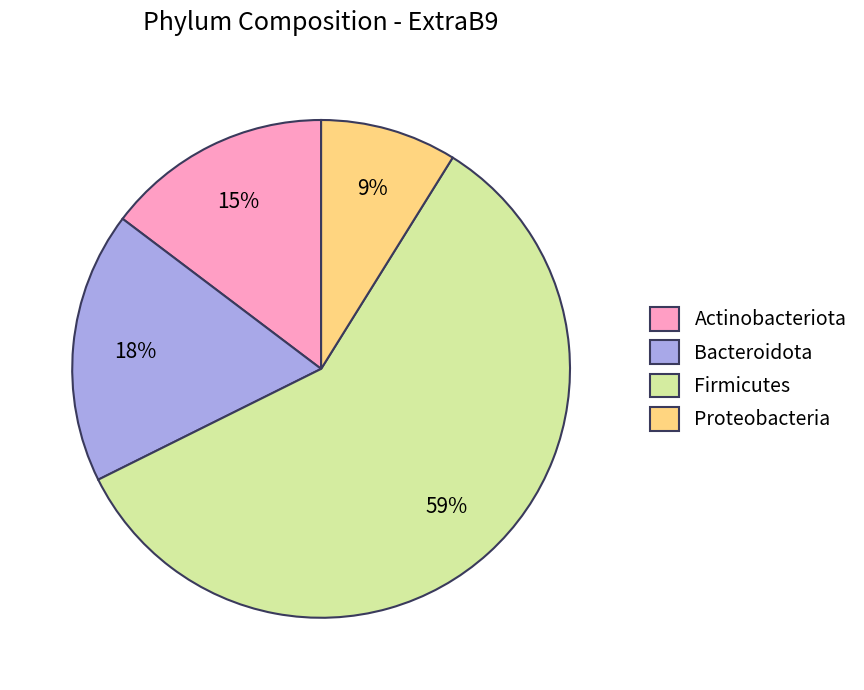

True or false: Proteobacteria accounts for 1% of the total.

False